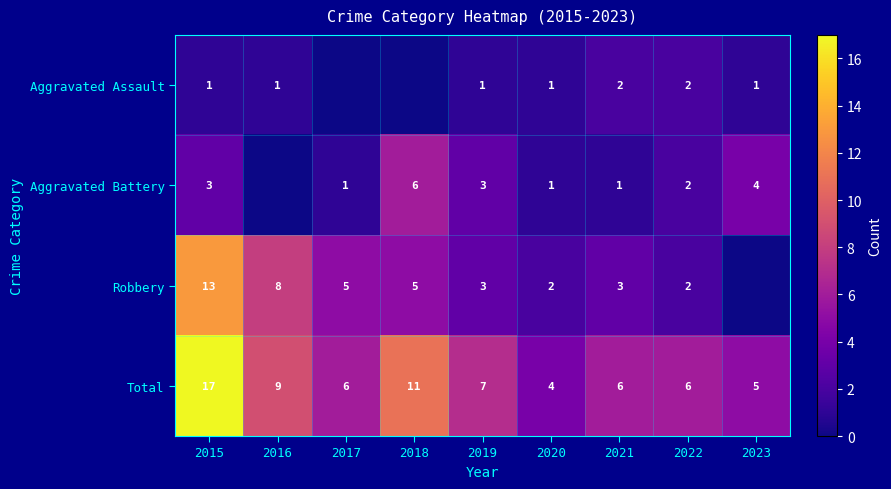

Rank the series at 2021 from highest to lowest value.

Total, Robbery, Aggravated Assault, Aggravated Battery